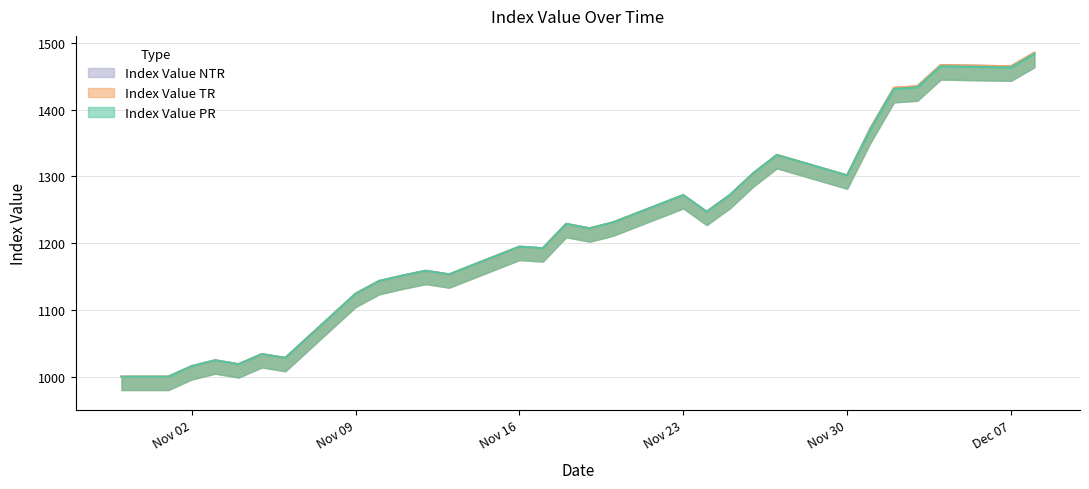

Is the value of Index Value PR at 2020-11-27 greater than the value of Index Value NTR at 2020-11-01?

Yes